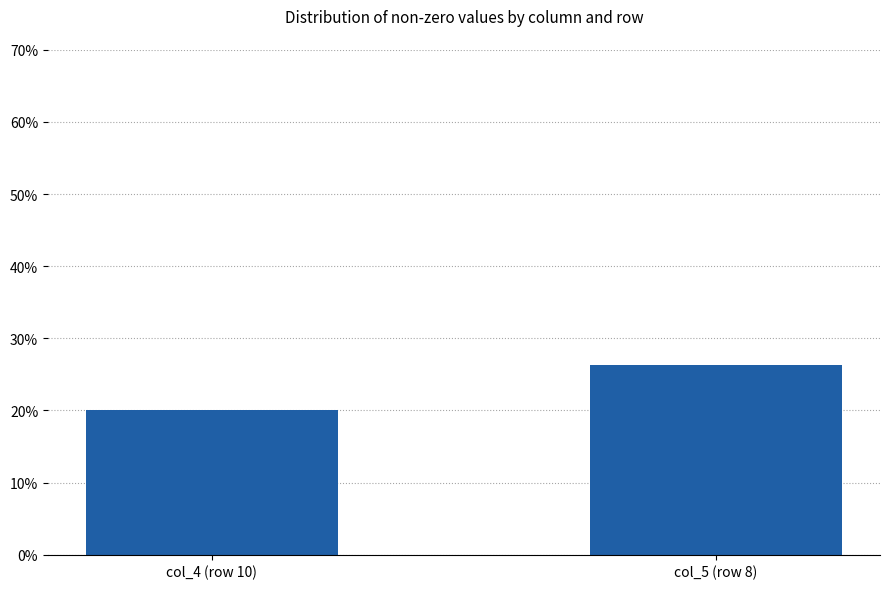

List the labels in order of value, smallest first.

col_4 (row 10), col_5 (row 8)